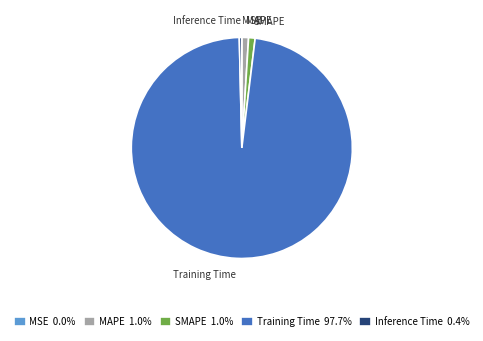

Which has a higher value, Training Time or Inference Time?

Training Time